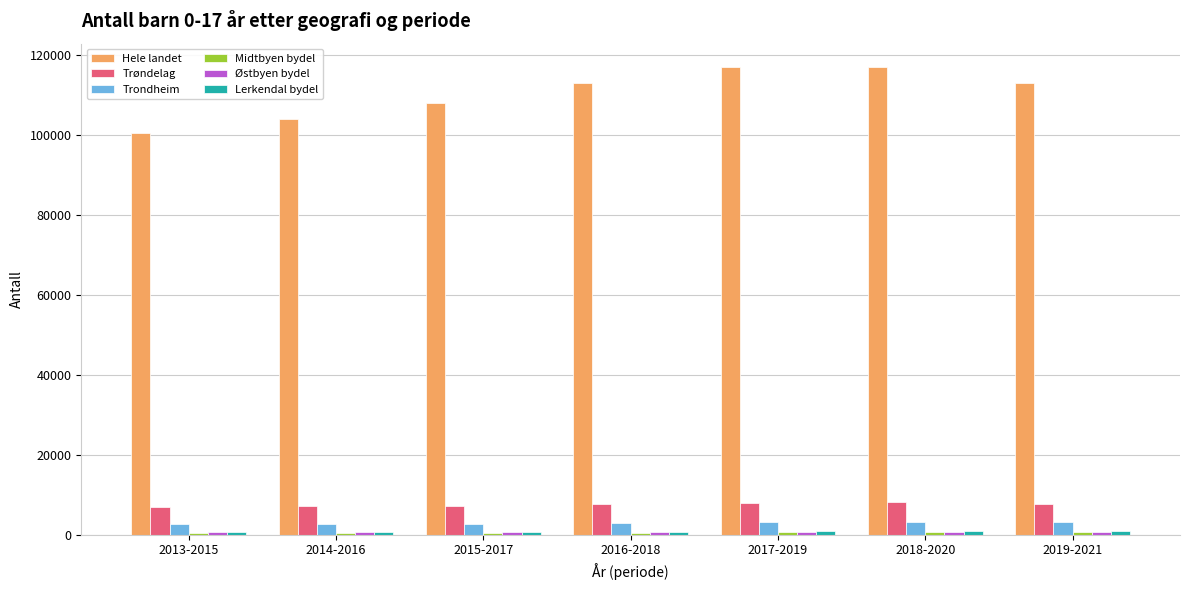

What is the difference between the second highest and second lowest values in the Trondheim series?

545